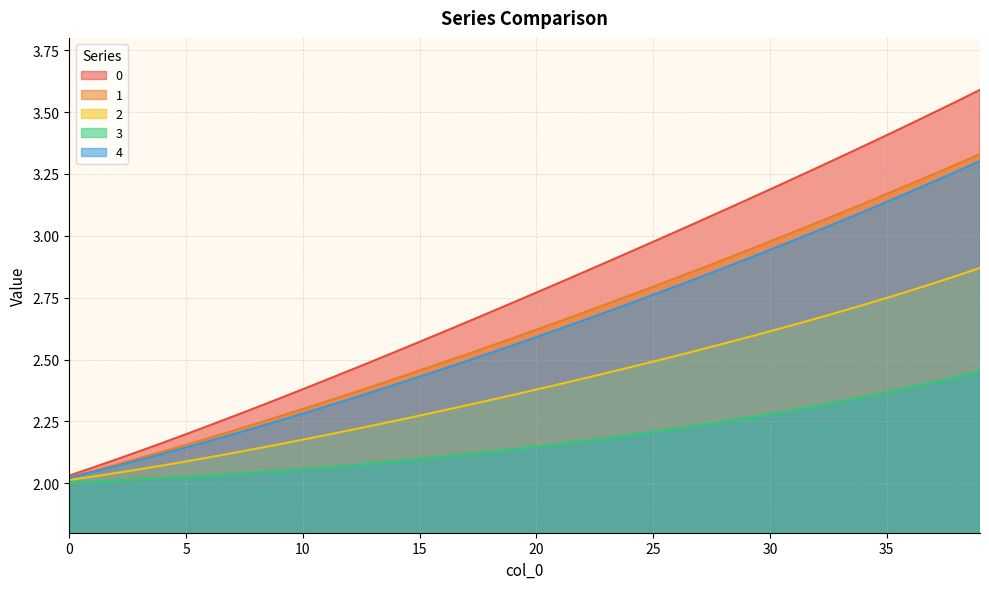

The value of 4 at 10 is 2.3. True or false?

True